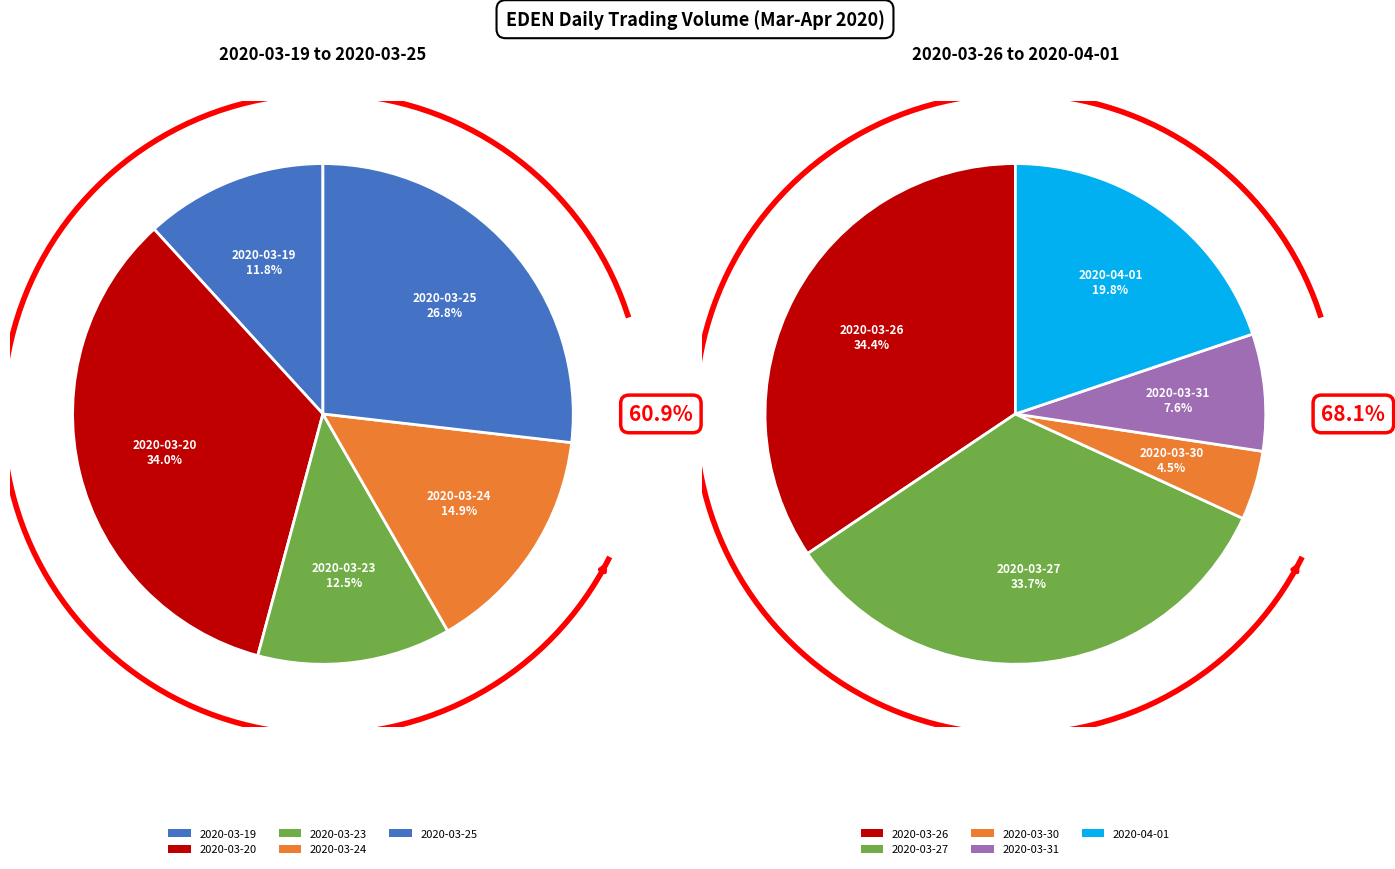

Which category has the biggest portion of the pie?

2020-03-20